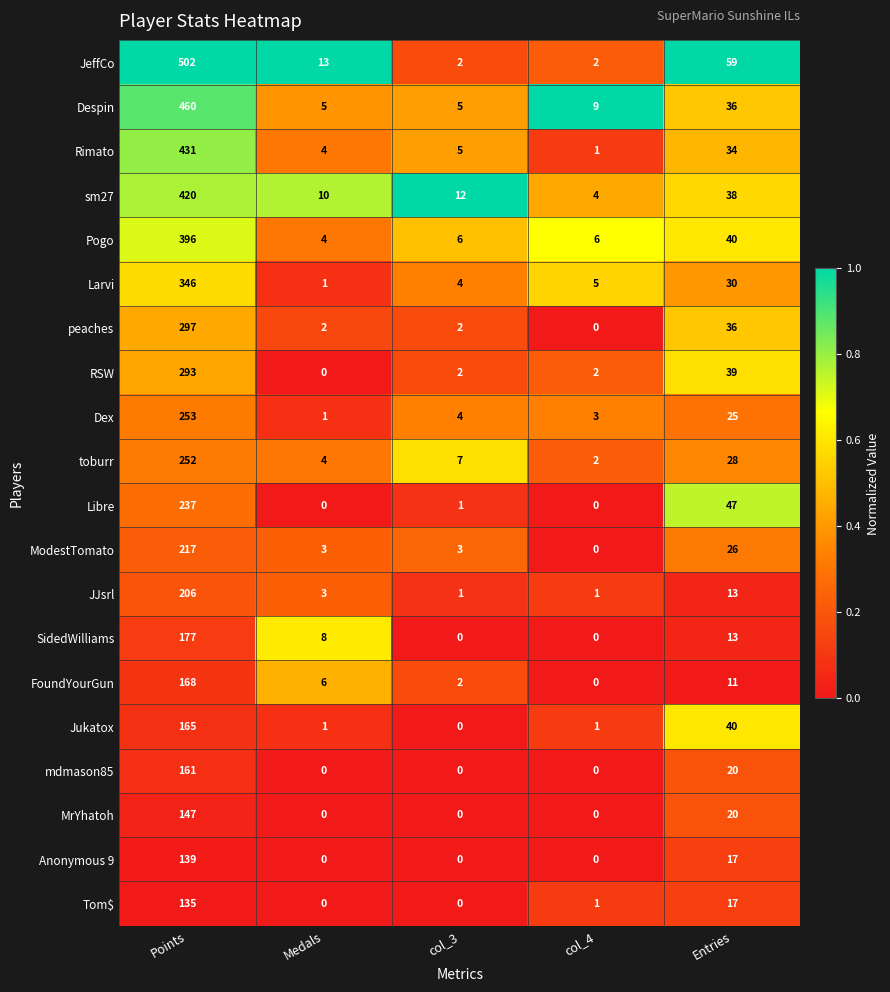

List the series in order of their peak value, lowest first.

Tom$, Anonymous 9, MrYhatoh, mdmason85, Jukatox, FoundYourGun, SidedWilliams, JJsrl, ModestTomato, Libre, toburr, Dex, RSW, peaches, Larvi, Pogo, sm27, Rimato, Despin, JeffCo